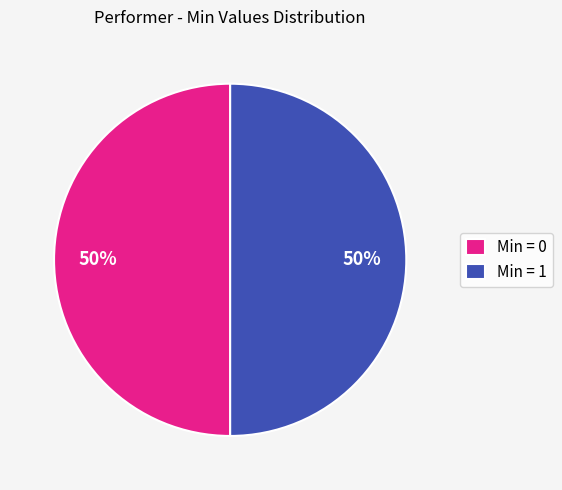

Is the sum of Min = 0 and Min = 1 greater than half?

Yes